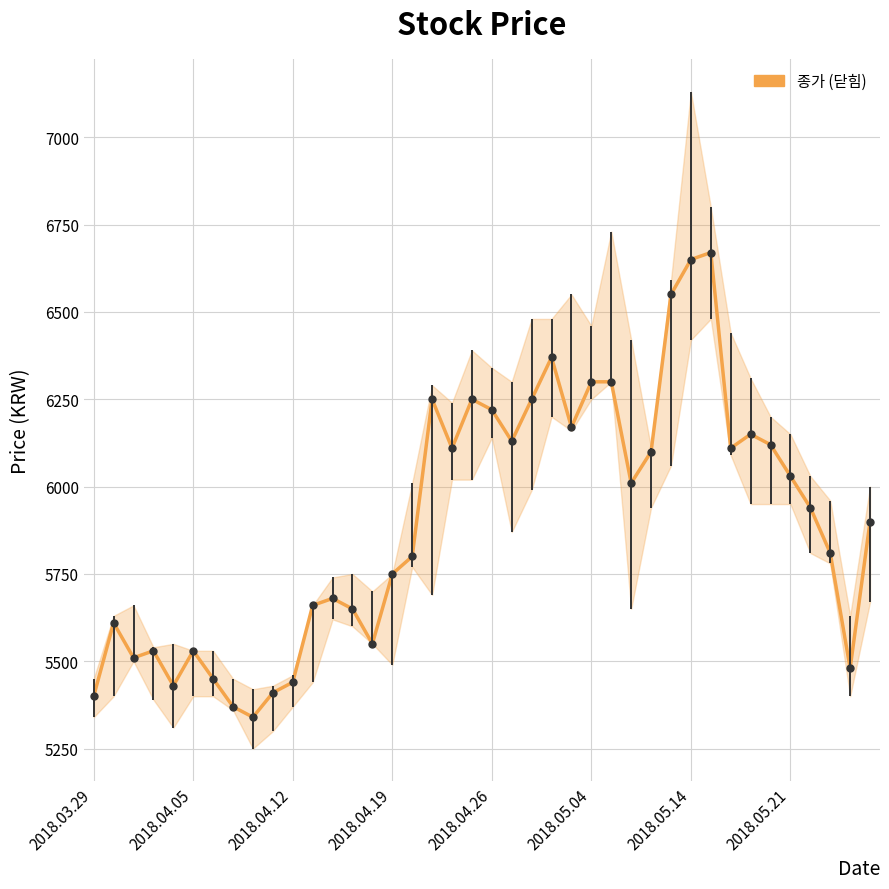

What is the approximate value at 23, to the nearest 10?

6370